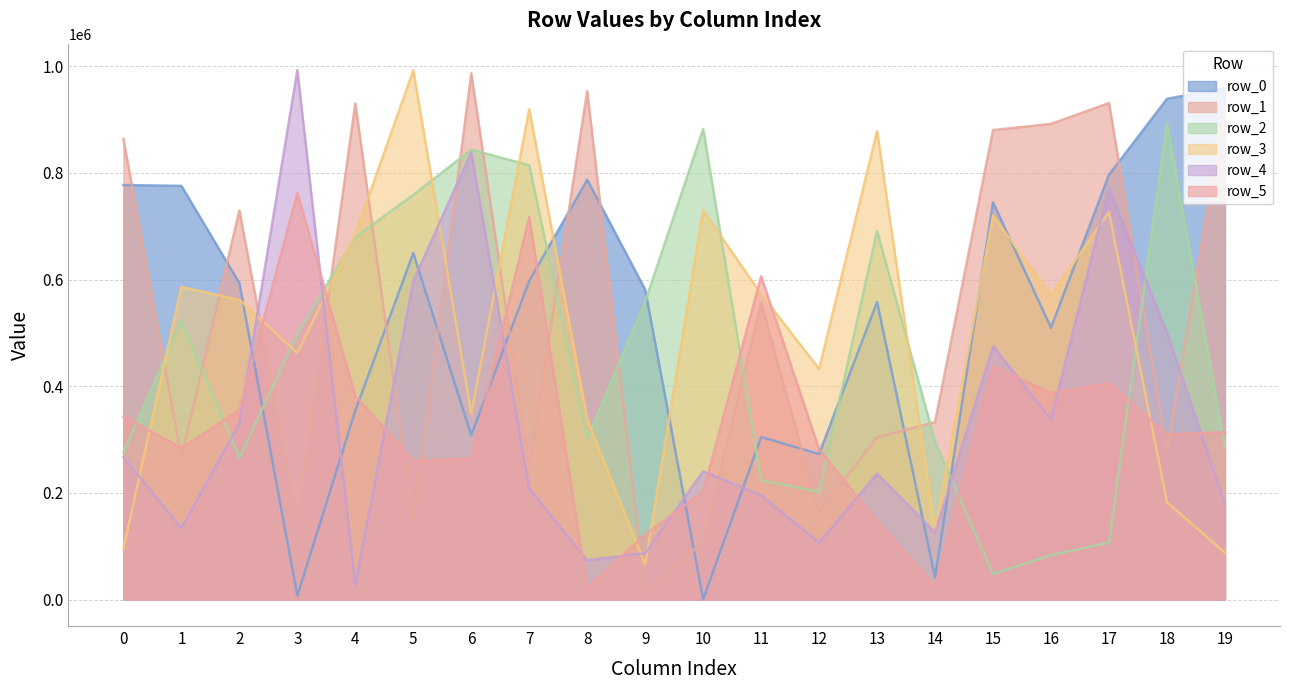

Is it true that row_4 equals 328357 at 18?

False